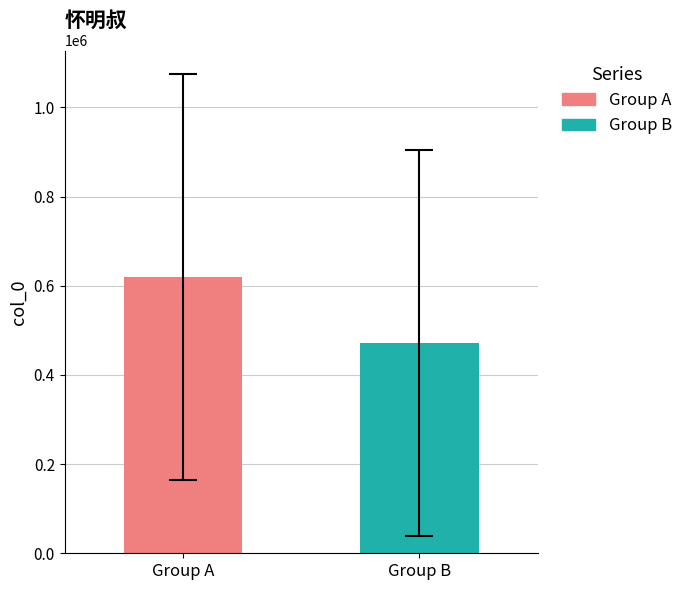

Rank the series by their average value, from lowest to highest.

Group B, Group A